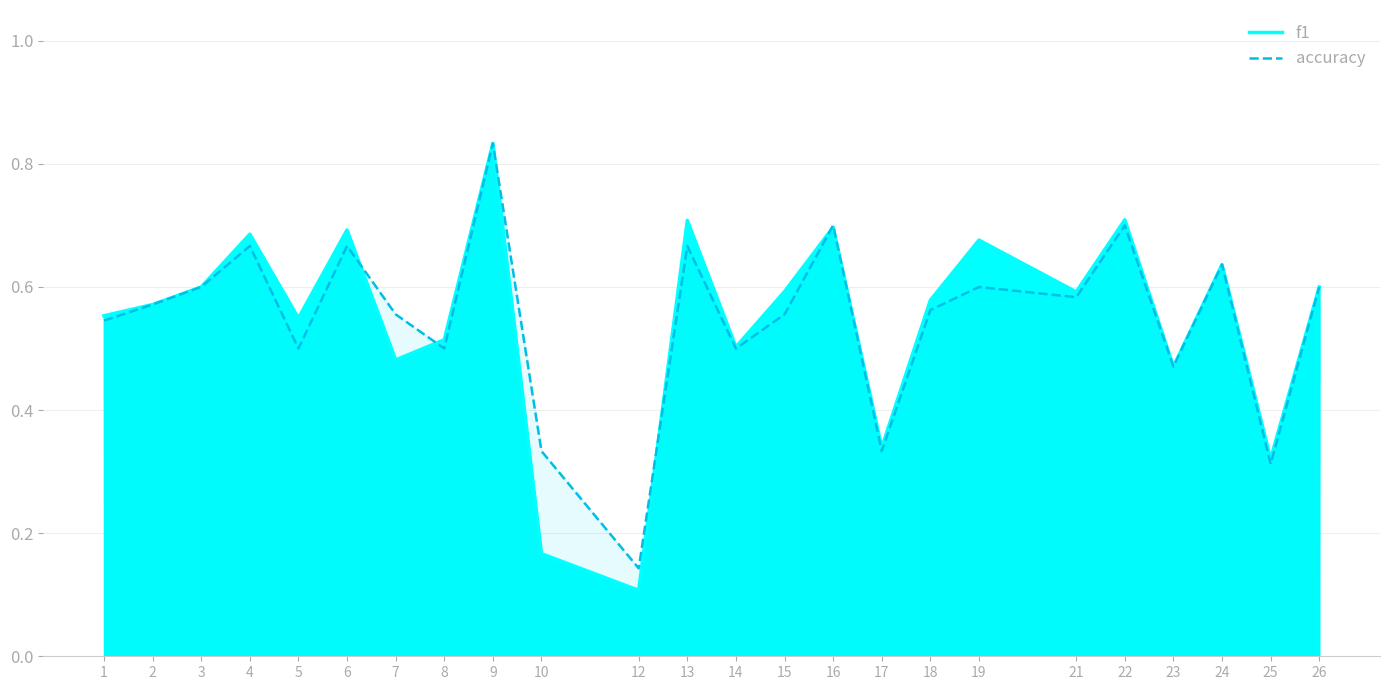

Reading left to right, list all the values displayed in this chart.

f1: 0.6	0.6	0.6	0.7	0.5	0.7	0.5	0.5	0.8	0.2	0.1	0.7	0.5	0.6	0.7	0.3	0.6	0.7	0.6	0.7	0.5	0.6	0.3	0.6
accuracy: 0.5	0.6	0.6	0.7	0.5	0.7	0.6	0.5	0.8	0.3	0.1	0.7	0.5	0.6	0.7	0.3	0.6	0.6	0.6	0.7	0.5	0.6	0.3	0.6